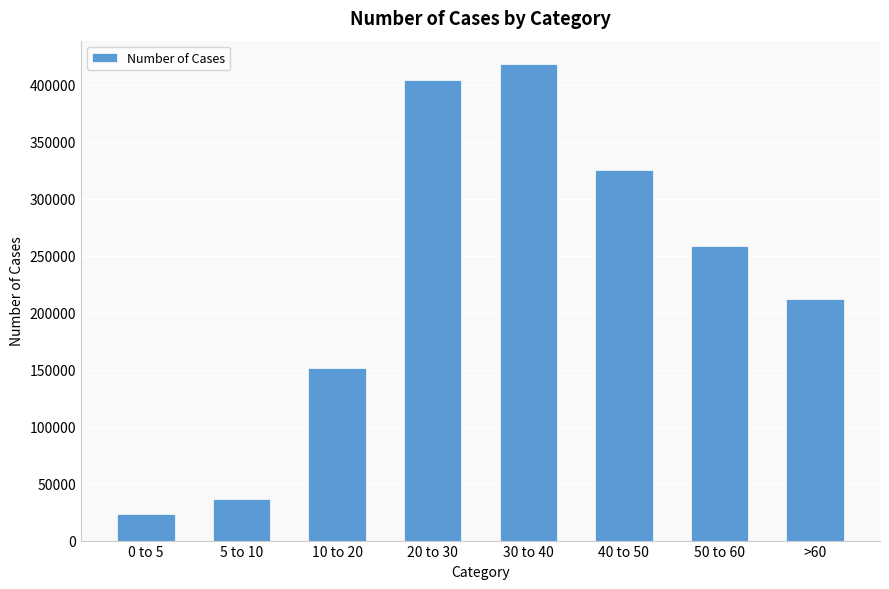

Count the number of categories in the chart.

8